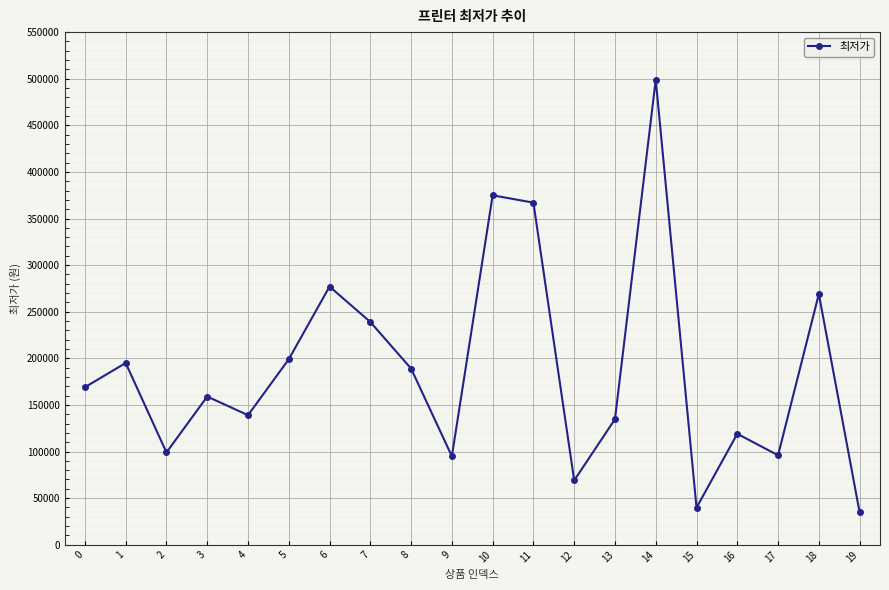

What is the value of the 16th point from the left?

39800